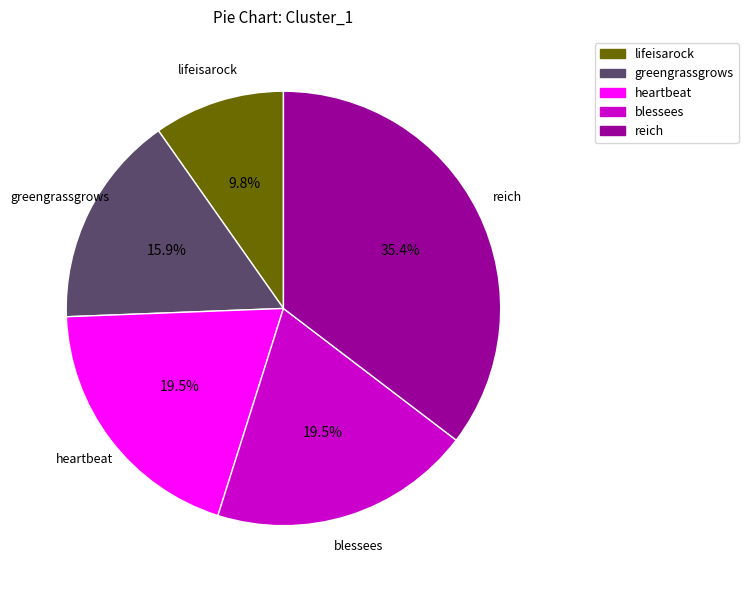

Which category has the biggest portion of the pie?

reich